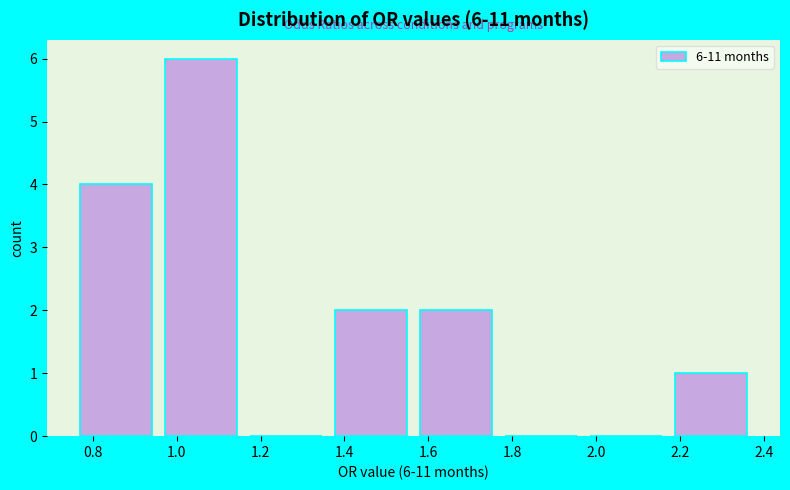

Over which range of the x-axis is the bar tallest?

0.98 to 1.18